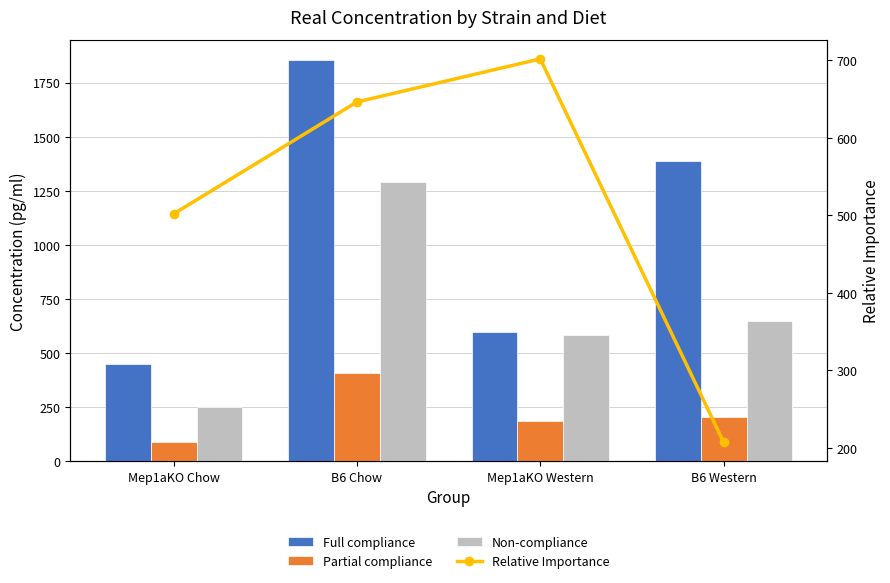

What position from the right is B6 Chow?

3